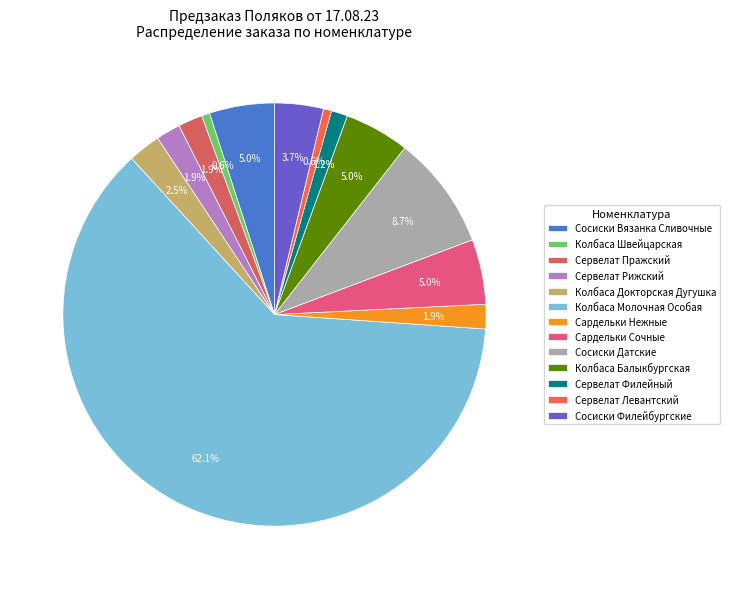

What is the change in value from Сосиски Вязанка Сливочные to Сосиски Филейбургские?

-100